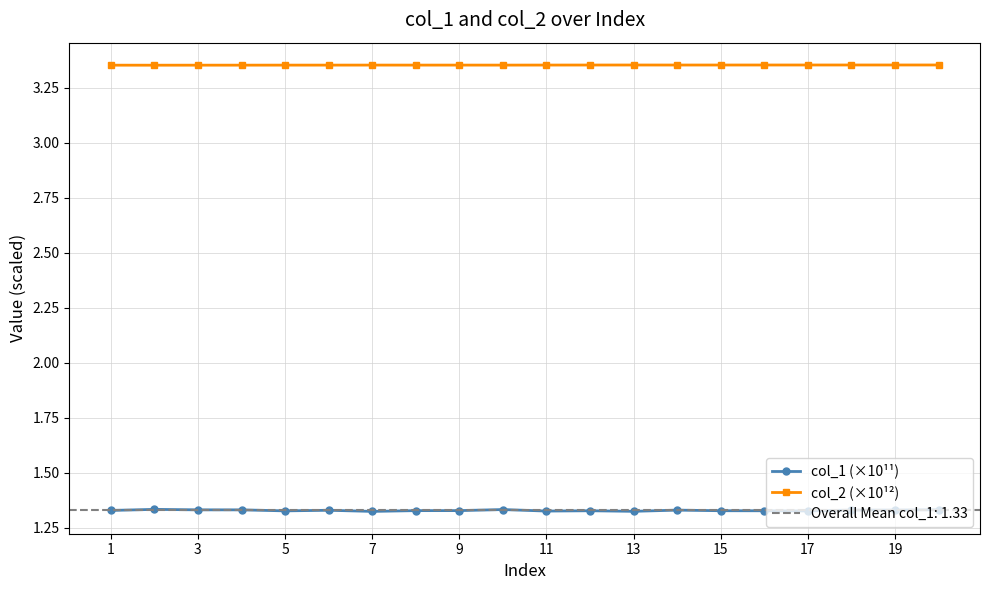

True or false: col_2 (×10¹²) has more than 2 interior local peaks.

True